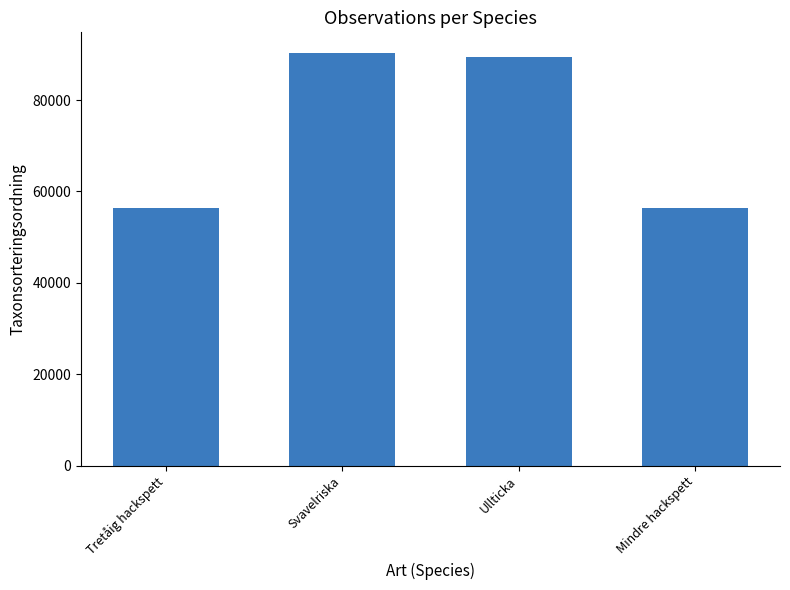

What is the smallest value displayed?

56395